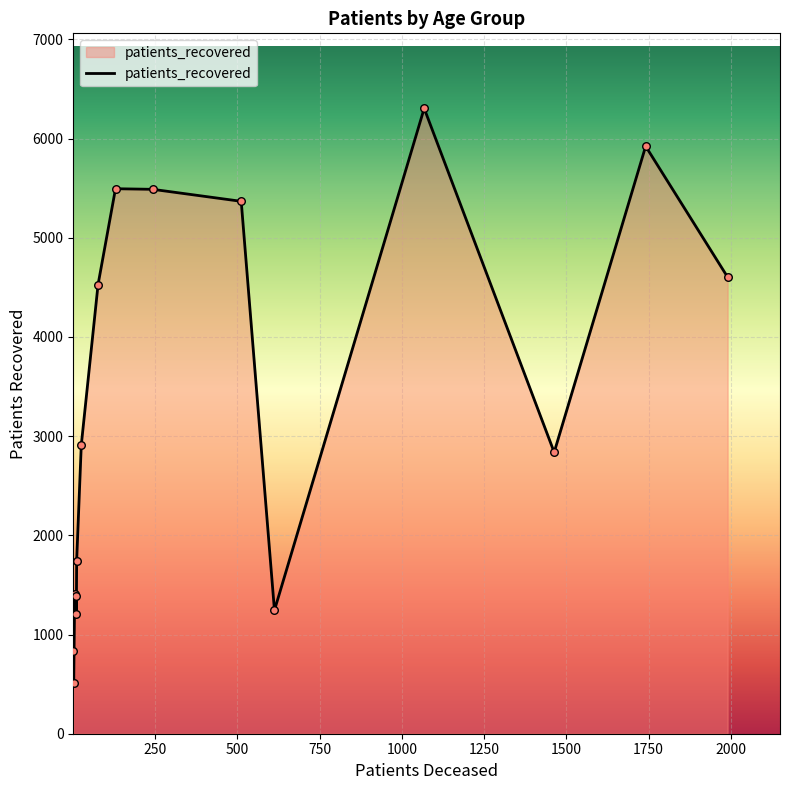

What is the difference between the maximum and minimum values?

5797